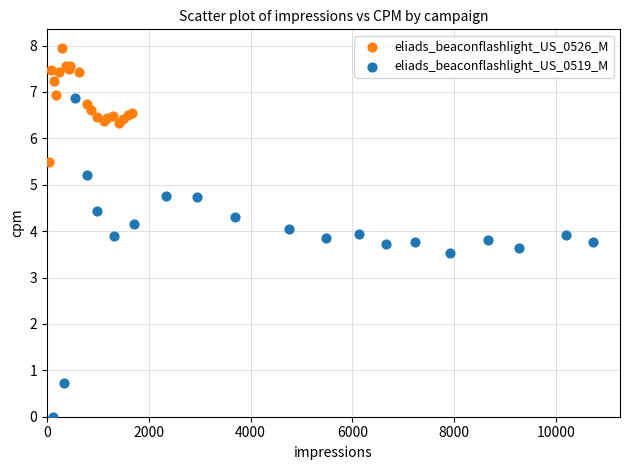

Which series contains the highest Y value?

eliads_beaconflashlight_US_0526_M